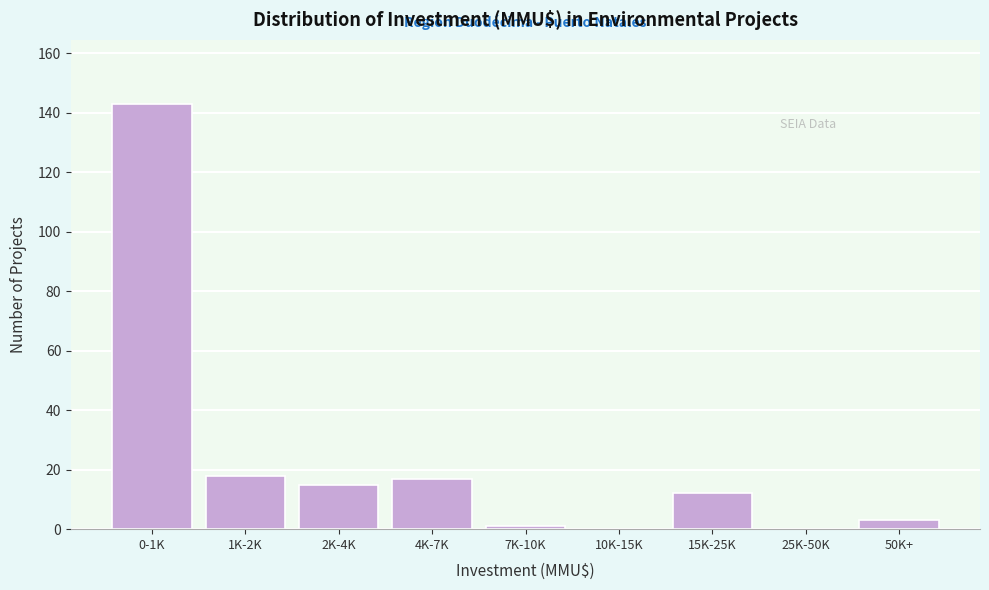

Reading left to right, what are all the values shown in this chart?

0-1K=143	1K-2K=18	2K-4K=15	4K-7K=17	7K-10K=1	10K-15K=0	15K-25K=12	25K-50K=0	50K+=3